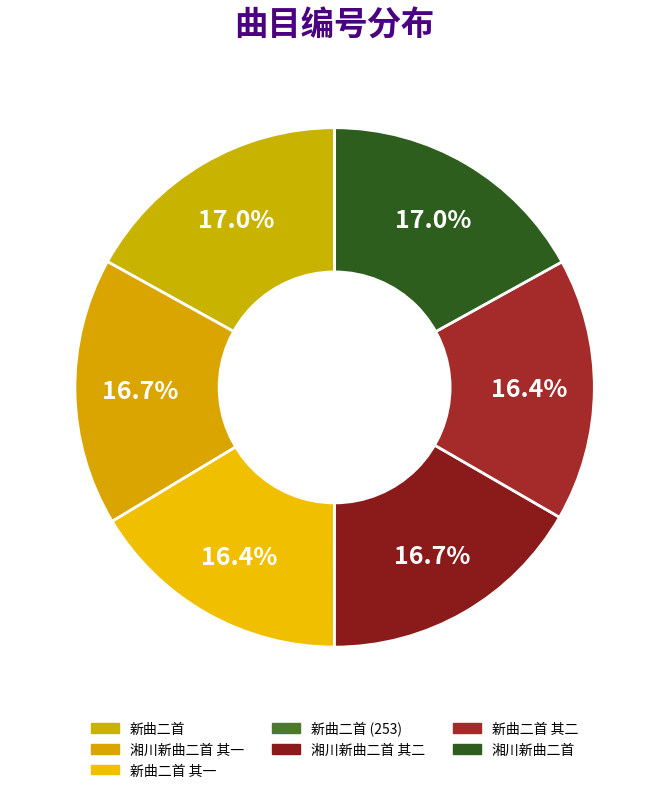

The 新曲二首 其二 slice represents 16% of the pie. True or false?

True